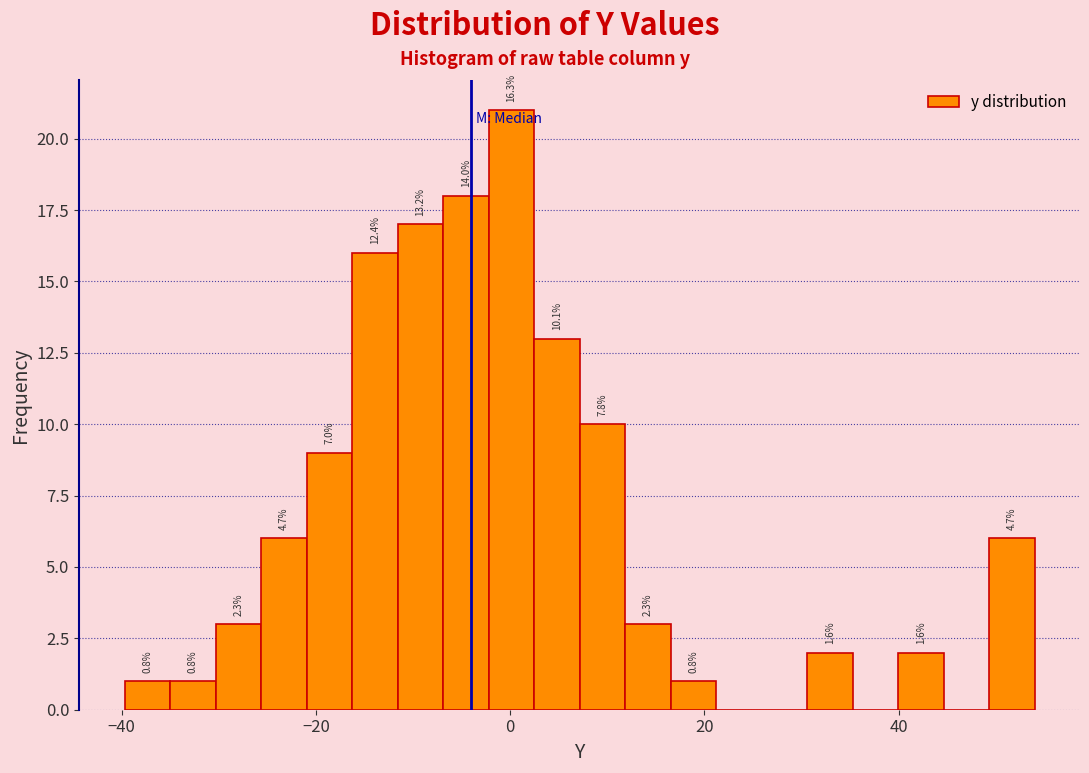

Around what value on the x-axis is the tallest bar? Give the approximate position of its centre, as read against the axis.

0